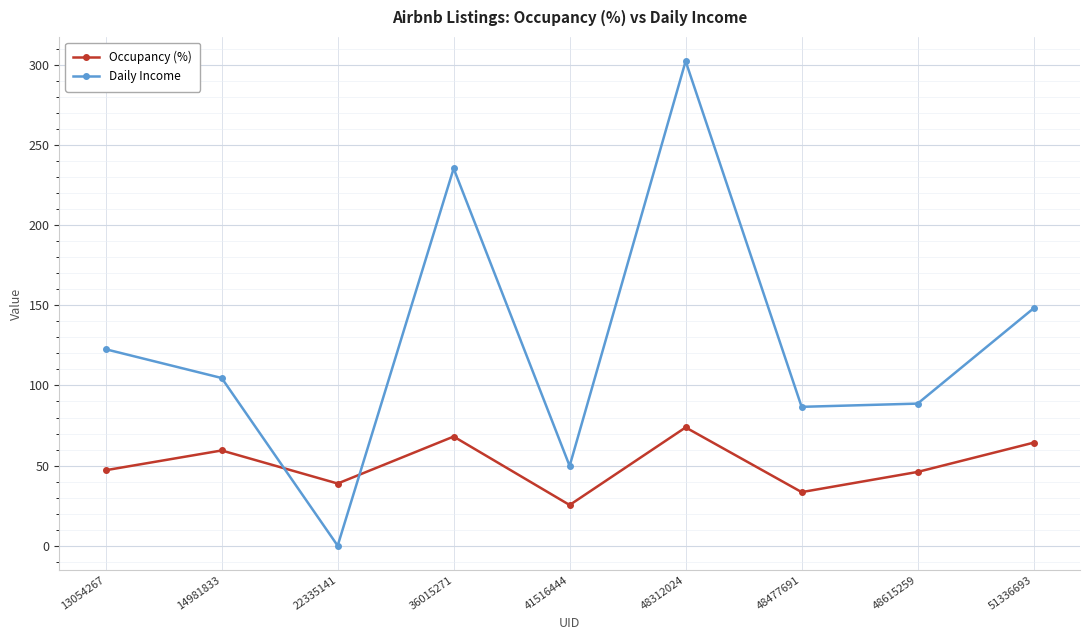

At which category does Daily Income reach its first local peak?

36015271